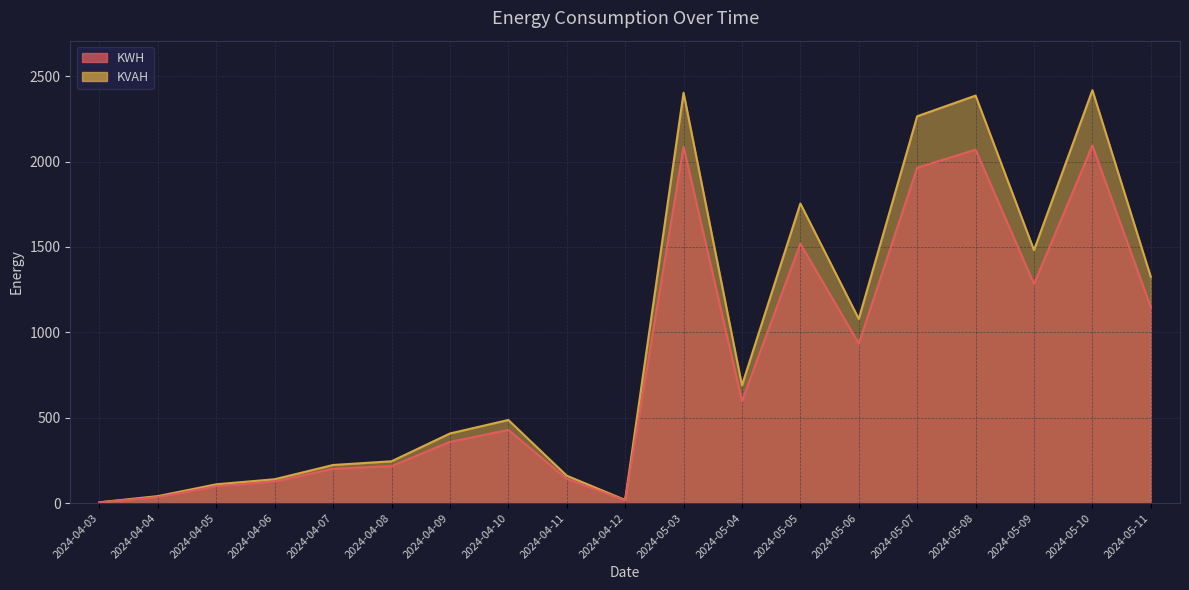

What are all the series names shown in the legend?

KWH, KVAH